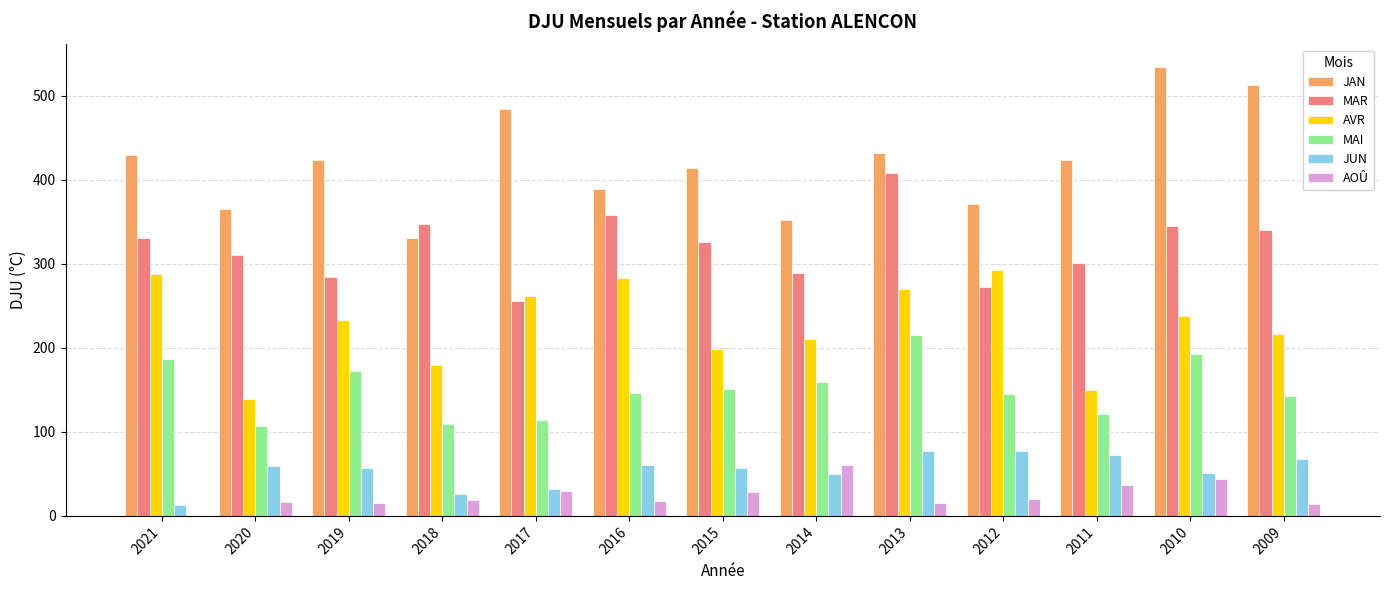

Between 2018 and 2016, which series saw the biggest shift?

AVR